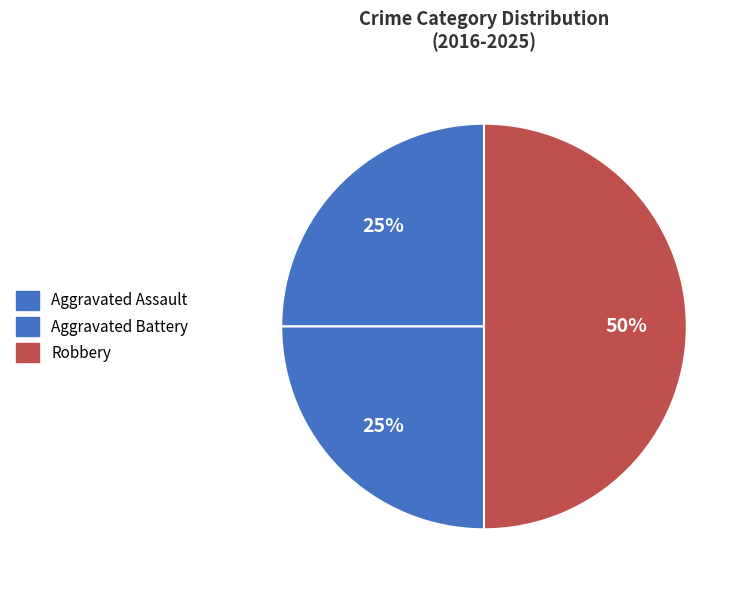

True or false: Aggravated Assault accounts for 25% of the total.

True